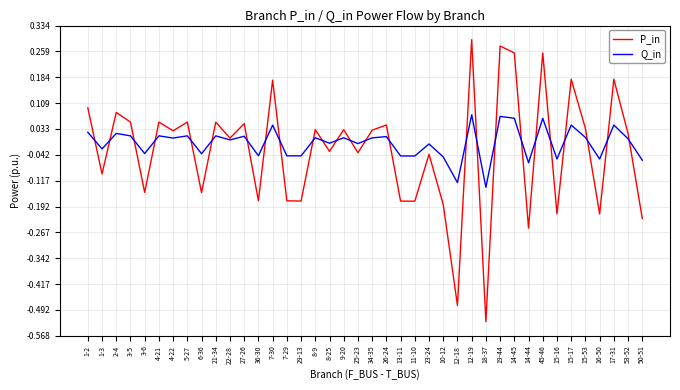

Rank the series by their maximum value, from highest to lowest.

P_in, Q_in